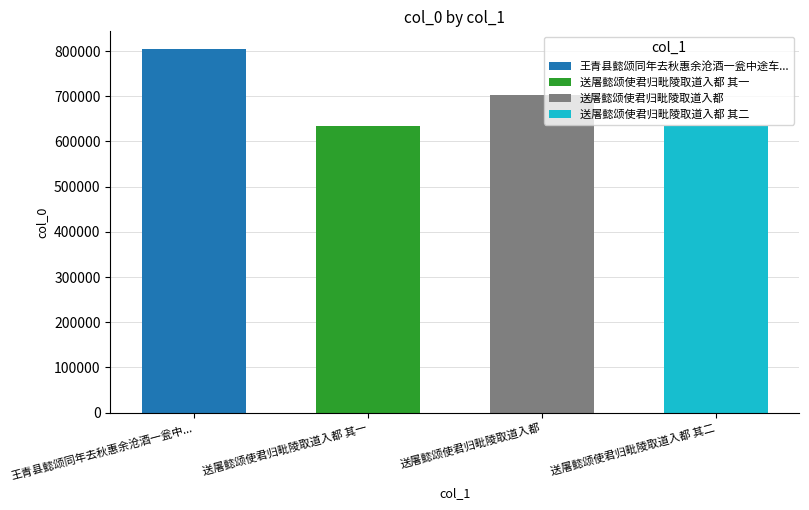

Are the bars grouped side by side (vs. stacked)?

No